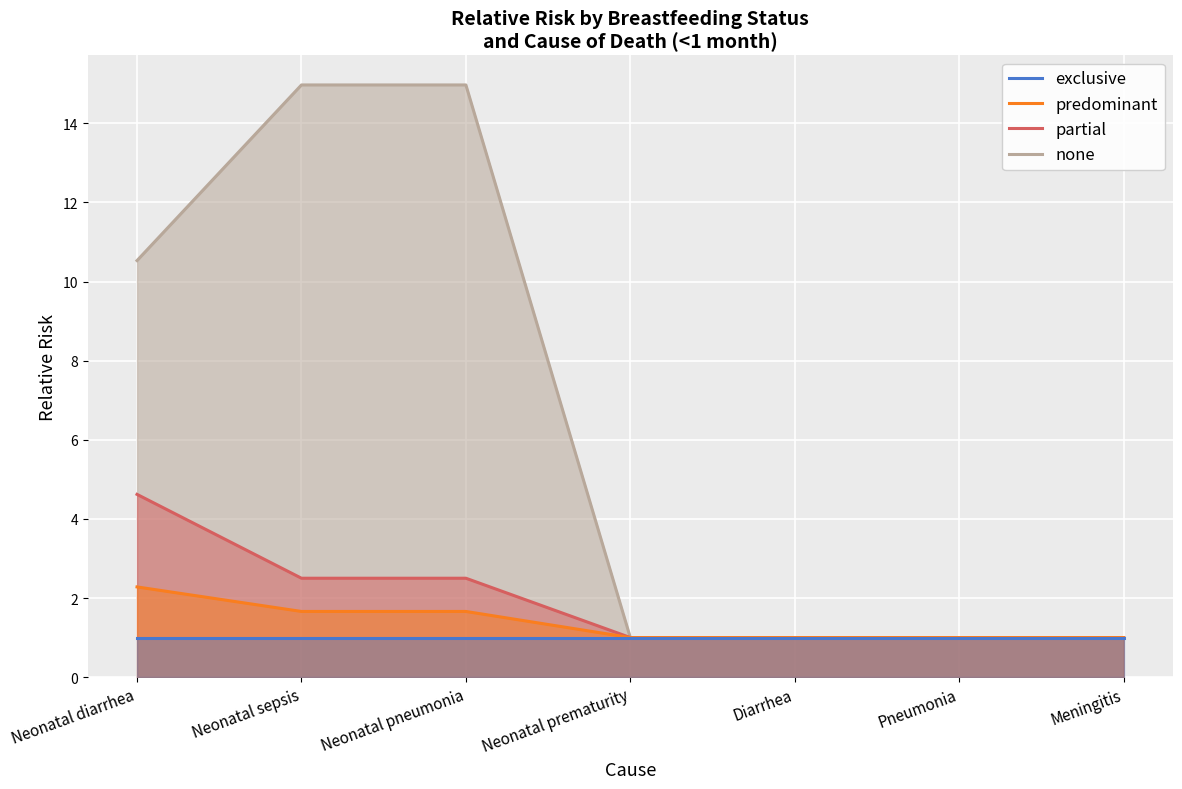

True or false: predominant has a value of 1.8 at Neonatal prematurity.

False